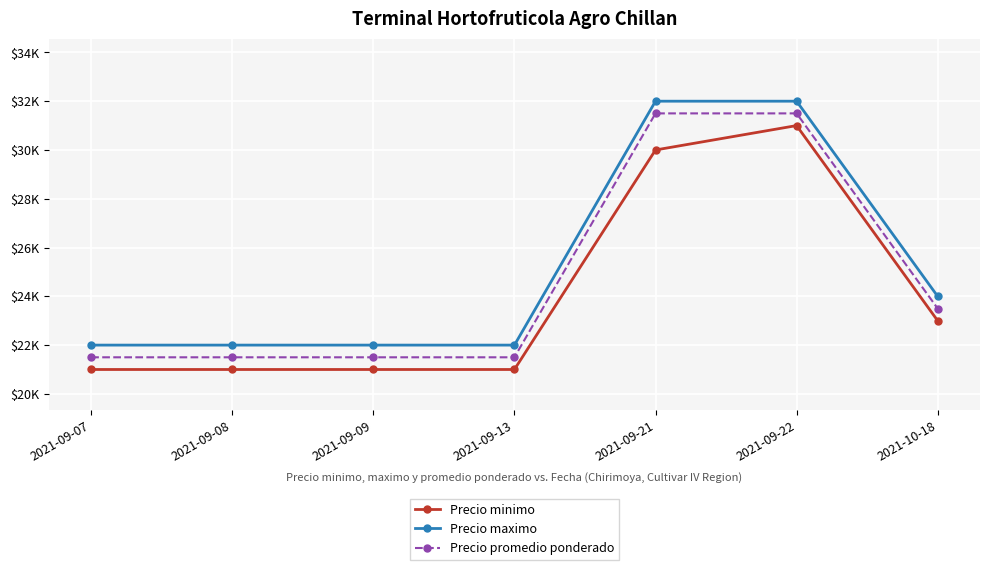

Between 2021-09-13 and 2021-10-18, which series saw the biggest shift?

Precio minimo